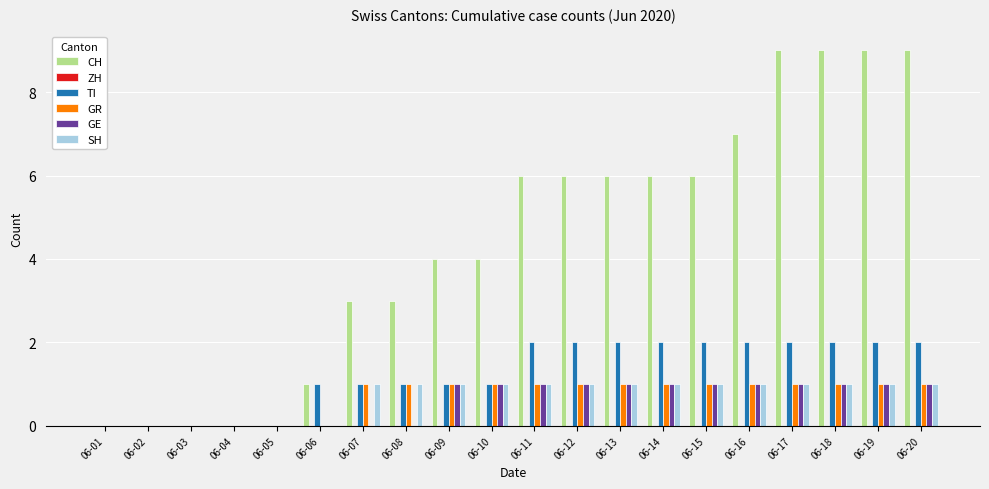

Are the bars grouped side by side (vs. stacked)?

Yes